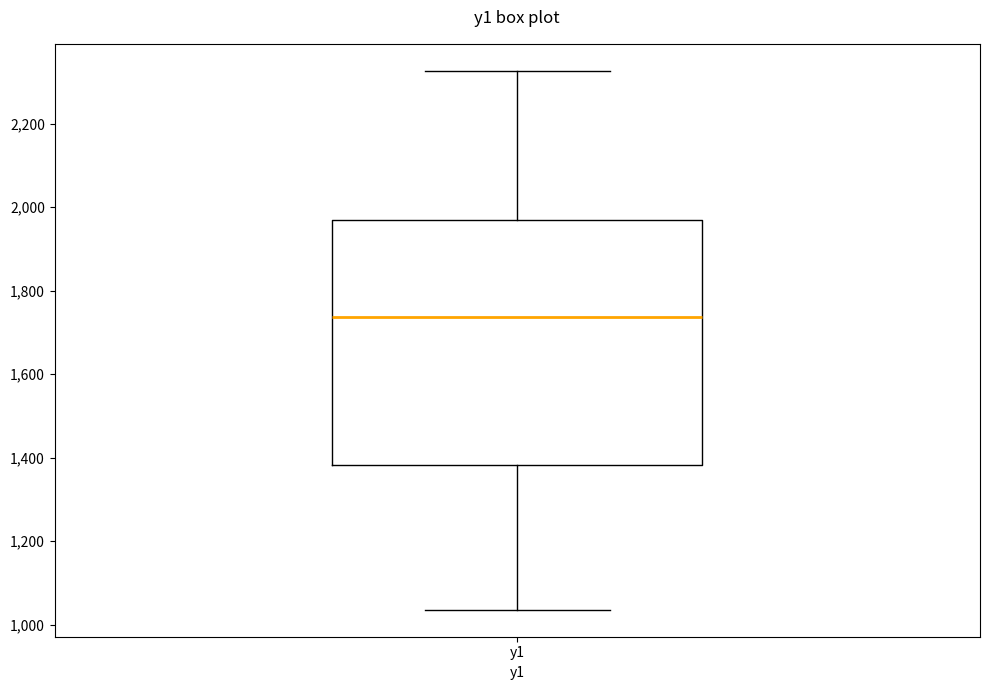

Read this box plot against the y-axis: the position of the median line, the range covered by the box, and the ends of both whiskers. The values are not printed on the chart, so give them approximately, as read against the axis.

median 1740, box 1380 to 1960, whiskers 1040 to 2320